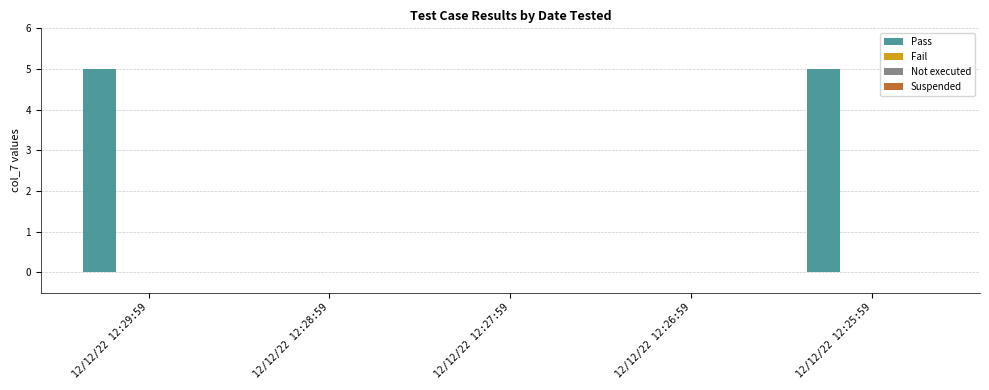

What is the maximum value shown in the chart?

5